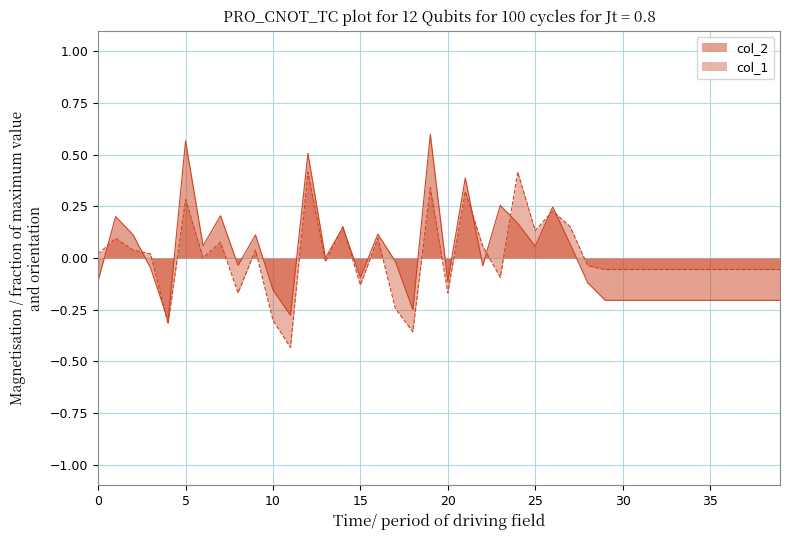

Which category has the highest value across all series?

19